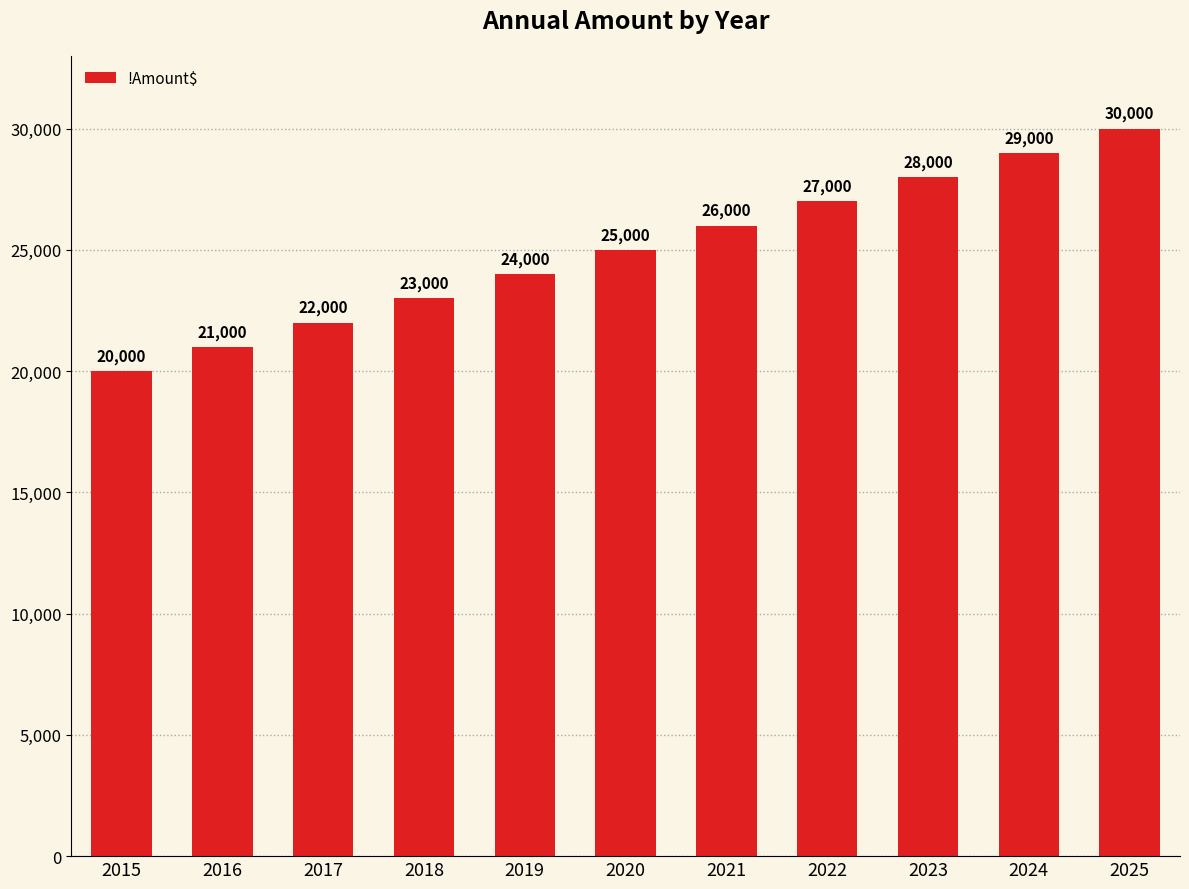

What is the sum of all values?

275000